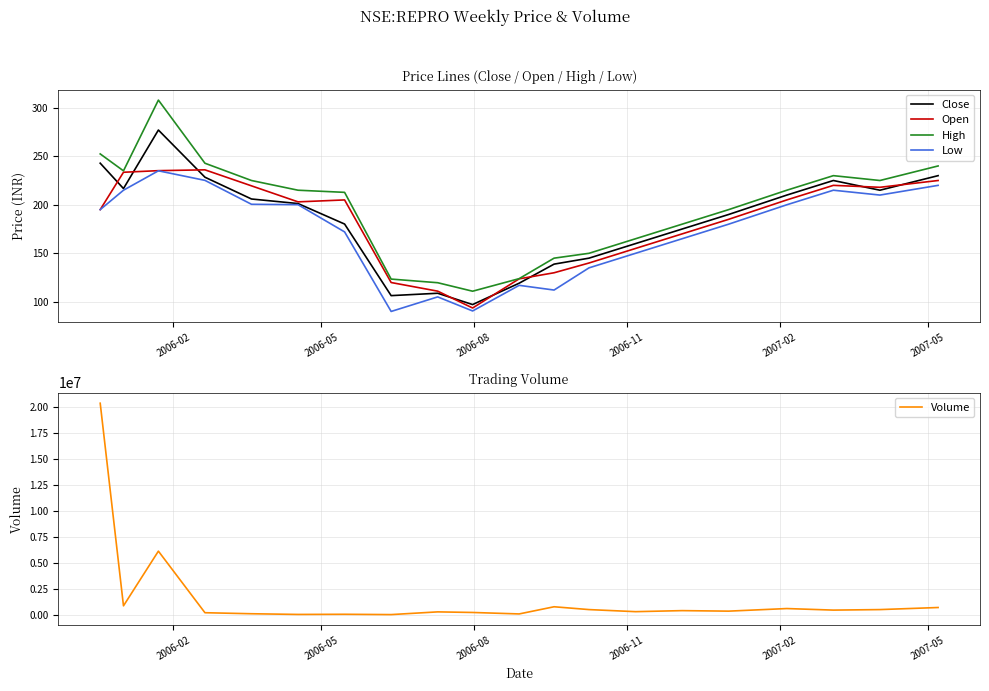

What is the difference between the maximum and minimum values in the Close series?

179.8